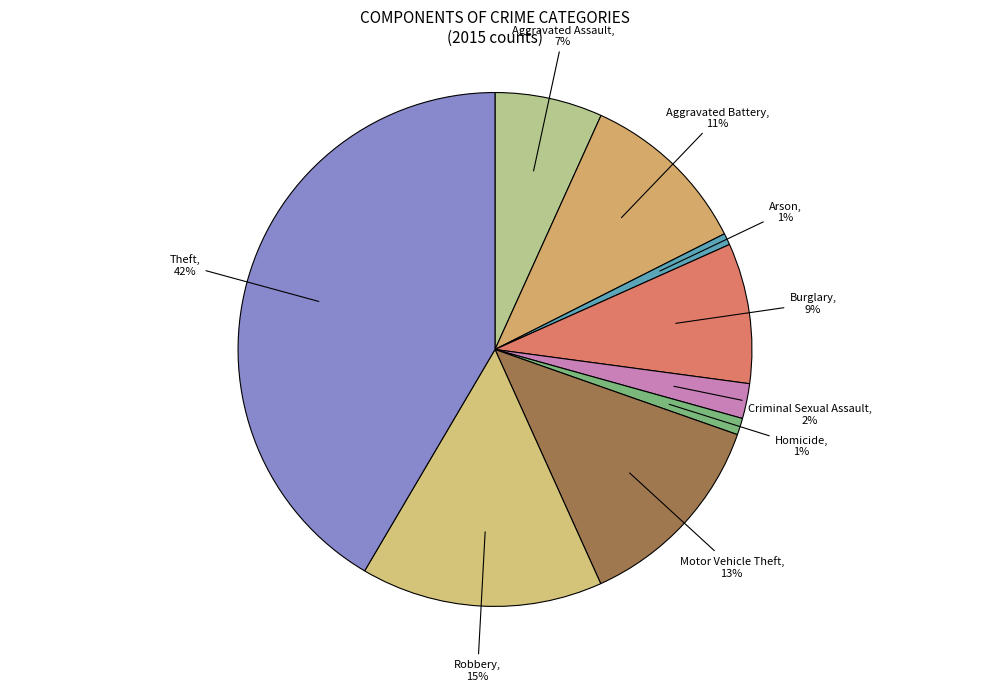

Between Robbery and Arson, which is larger?

Robbery